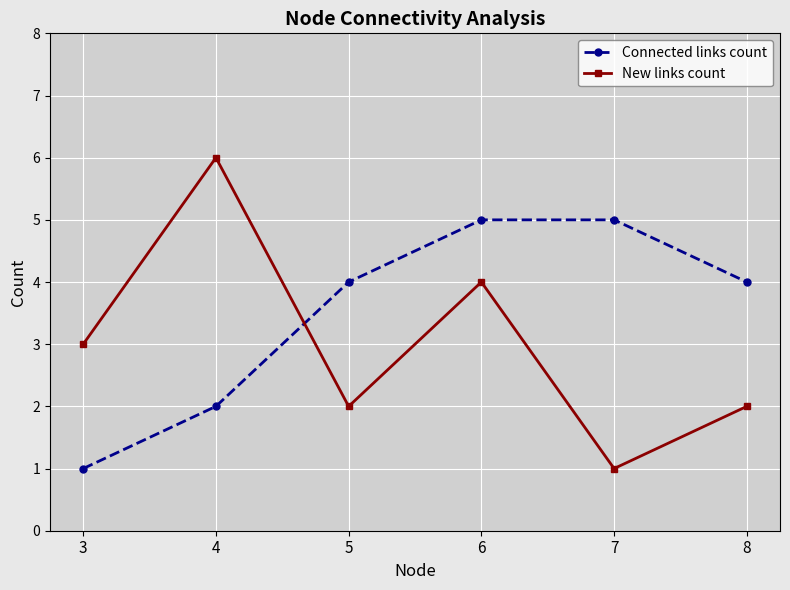

Is it true that Connected links count equals 1 at 4?

False